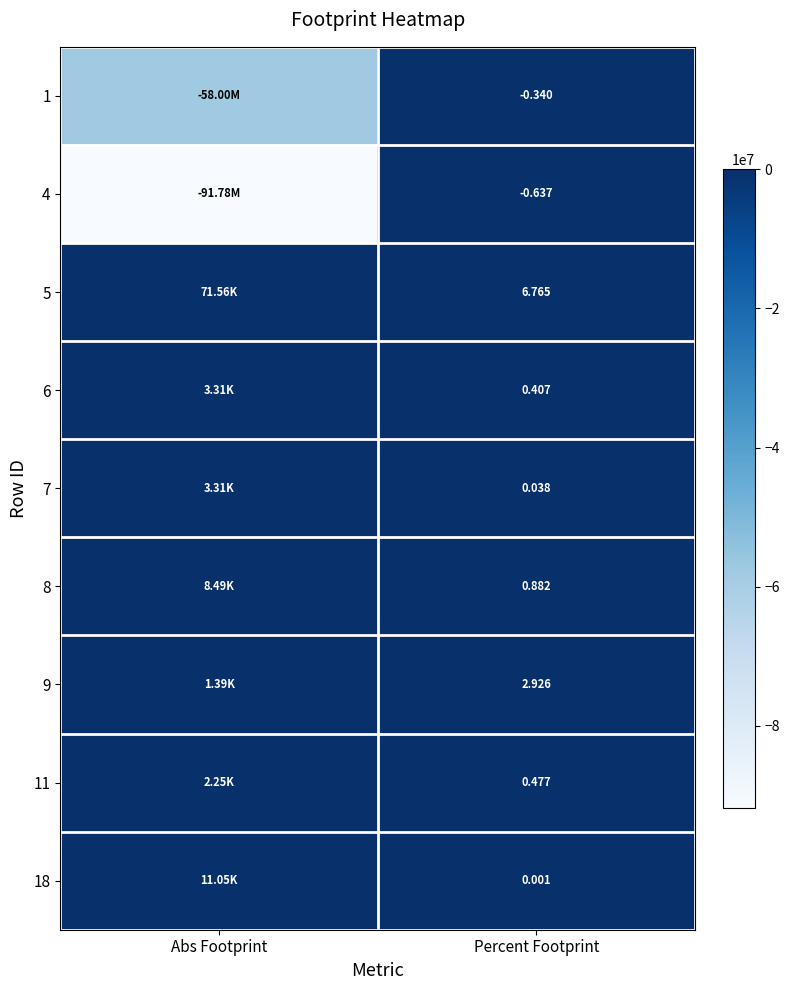

Between Percent Footprint and Abs Footprint, which is larger?

Percent Footprint